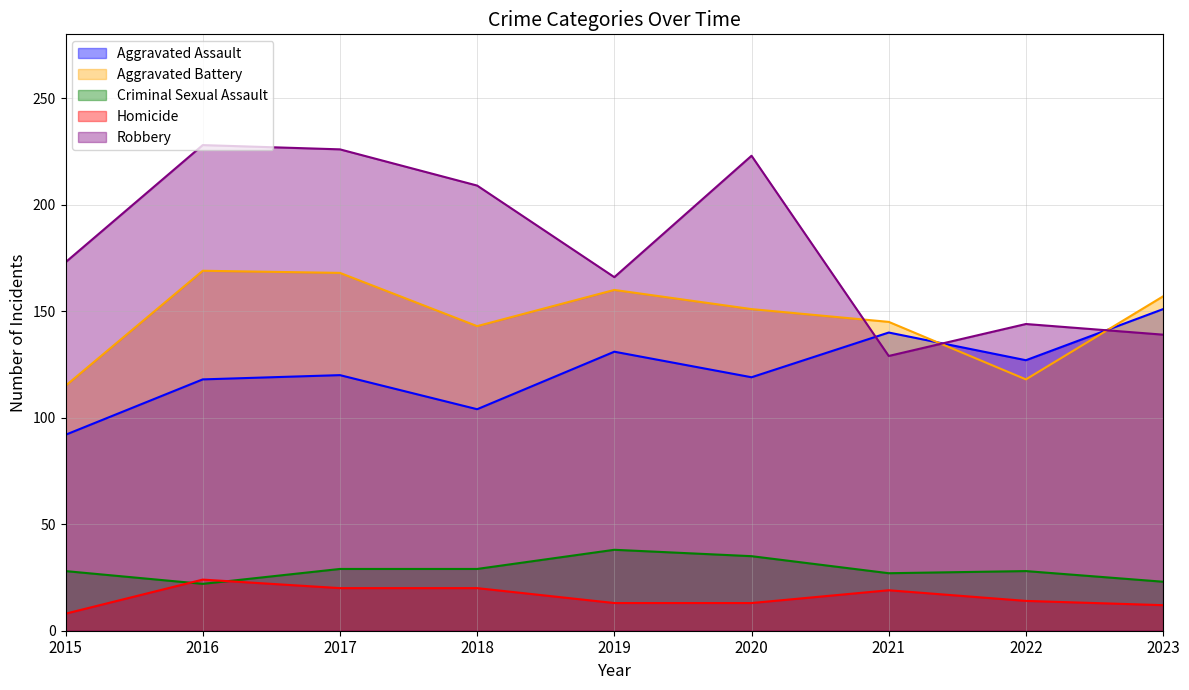

True or false: Criminal Sexual Assault and Homicide intersect in this chart.

True